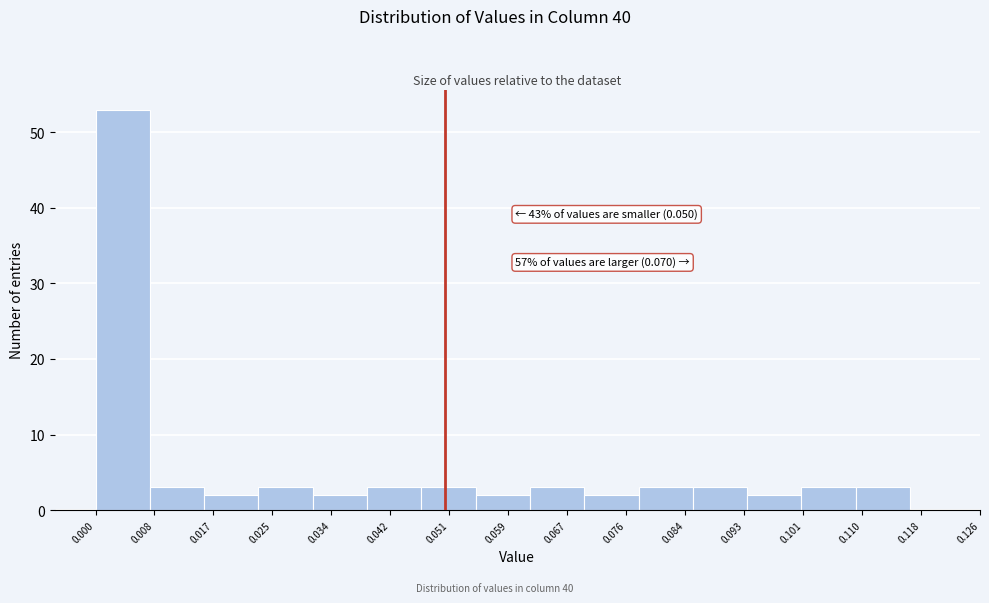

Over which range of the x-axis is the bar tallest?

0.000 to 0.008